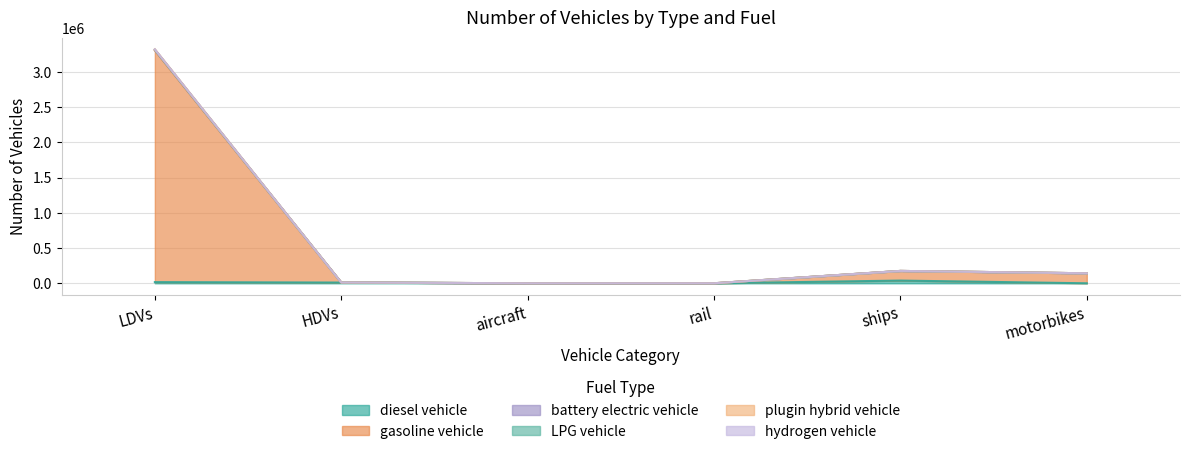

At which category is the sum across all series the highest?

LDVs